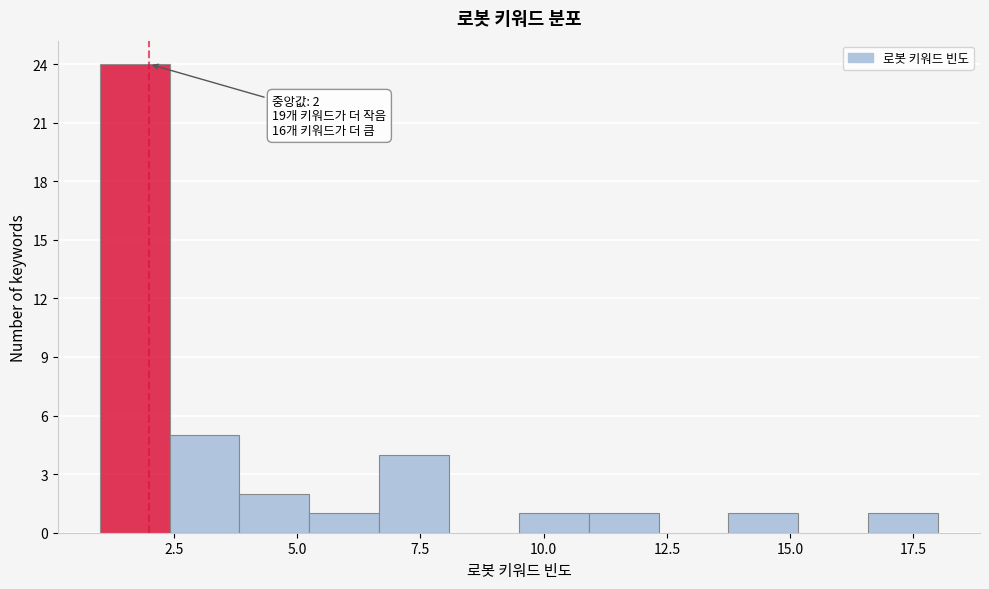

Around what value on the x-axis is the tallest bar? Give the approximate position of its centre, as read against the axis.

1.5